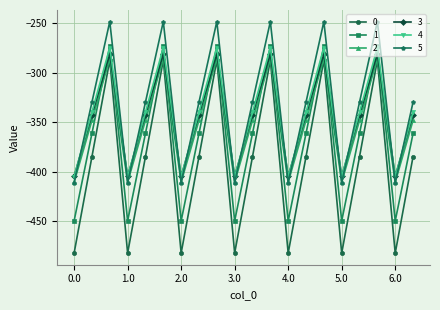

What is the difference between the maximum and minimum values in the 0 series?

194.9